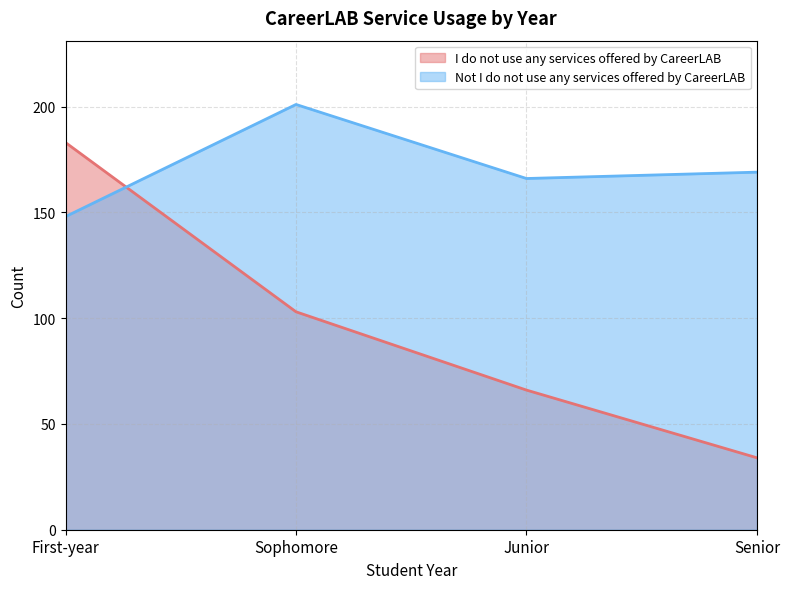

What position from the left is Sophomore?

2